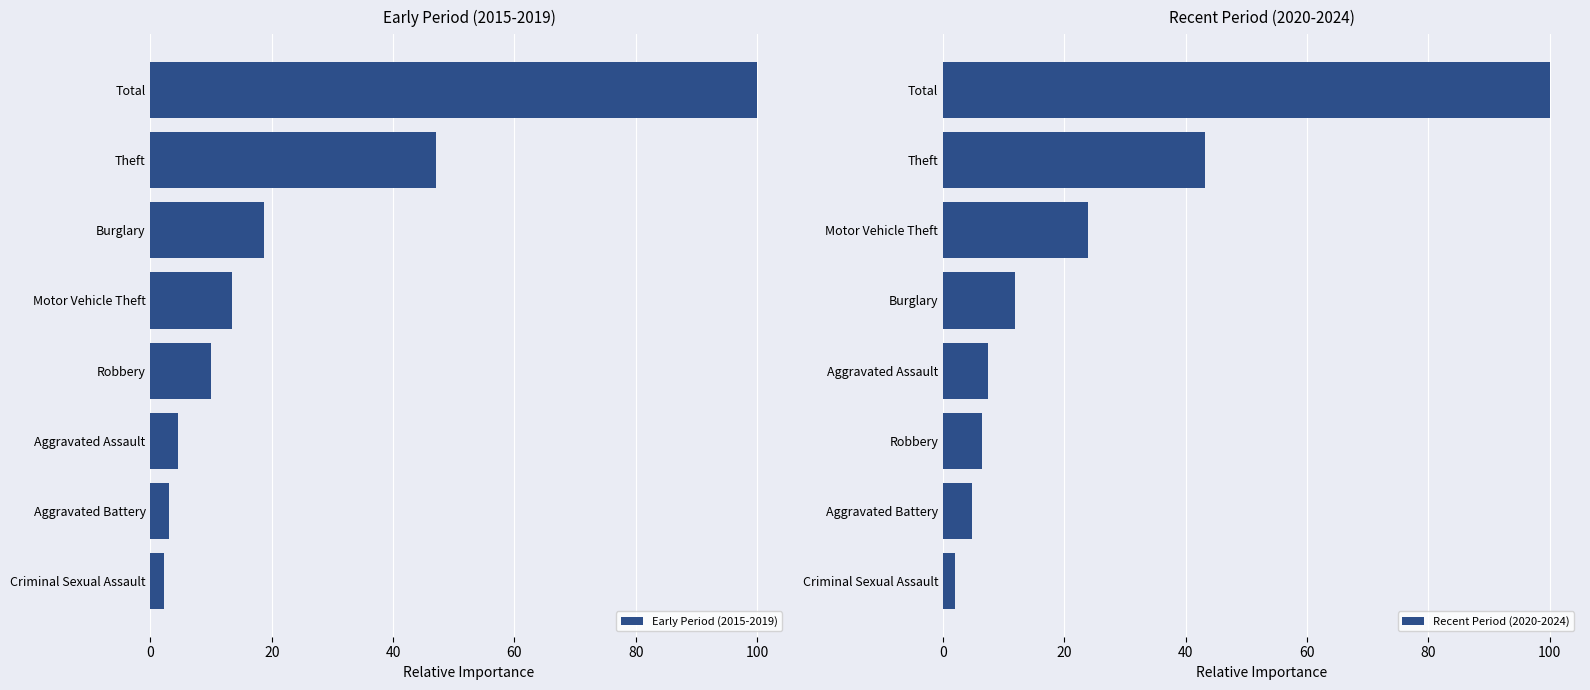

How many groups of bars are there?

8